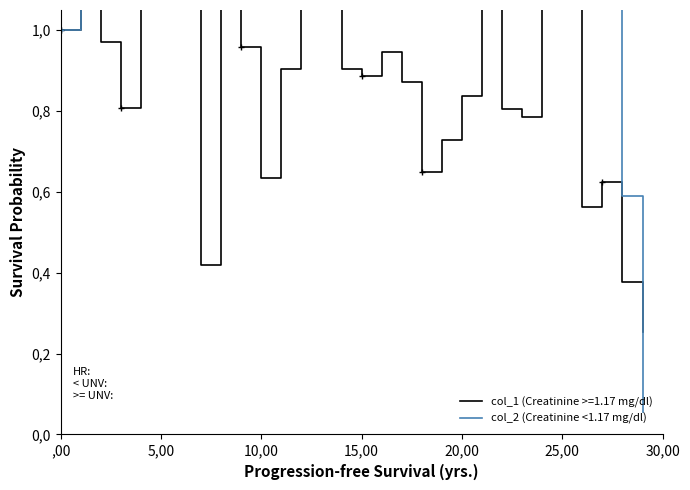

At which label is the value closest to 2?

11